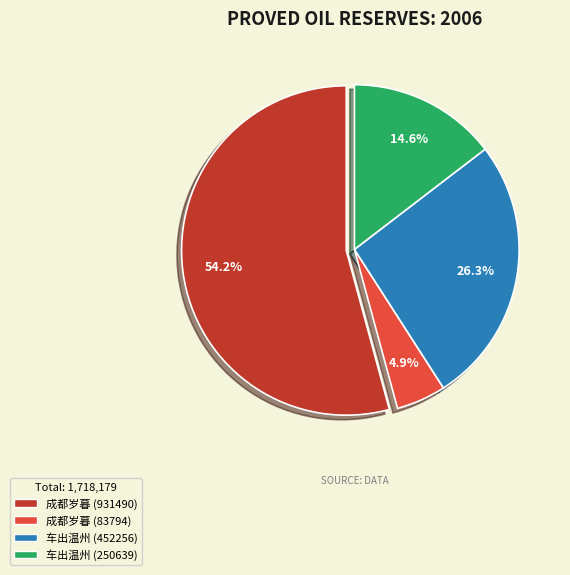

Is there any slice that represents more than half of the pie?

Yes